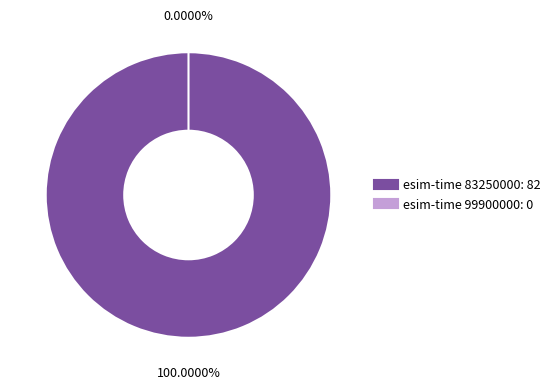

To the nearest percent, what is the difference between the largest and smallest slice percentages?

100%